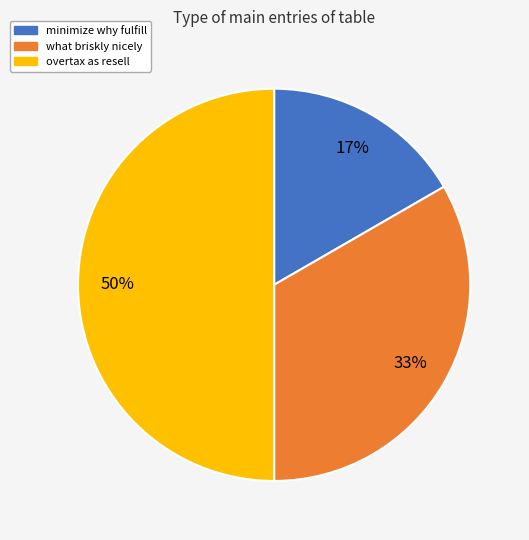

To the nearest percent, what is the difference between the largest and smallest slice percentages?

33%